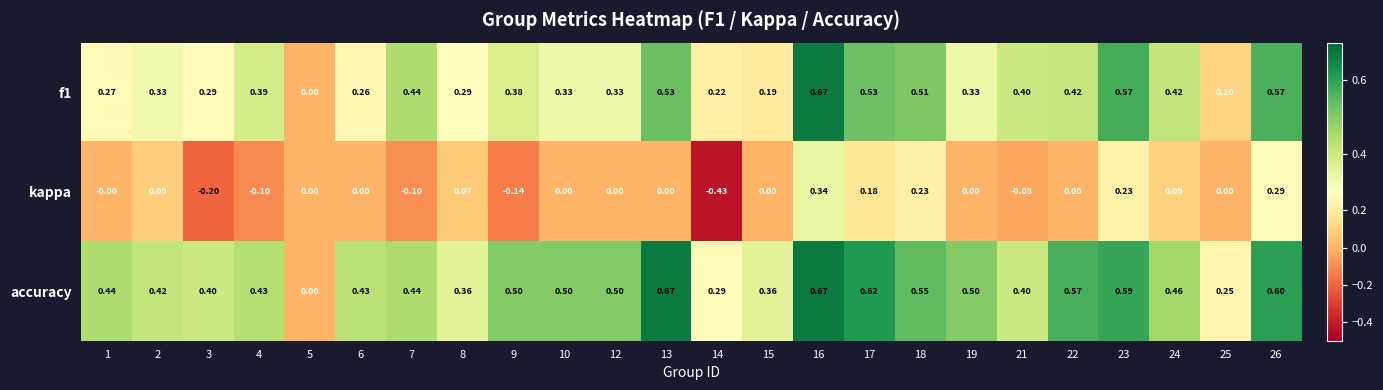

Between 22 and 23, which series saw the biggest shift?

kappa